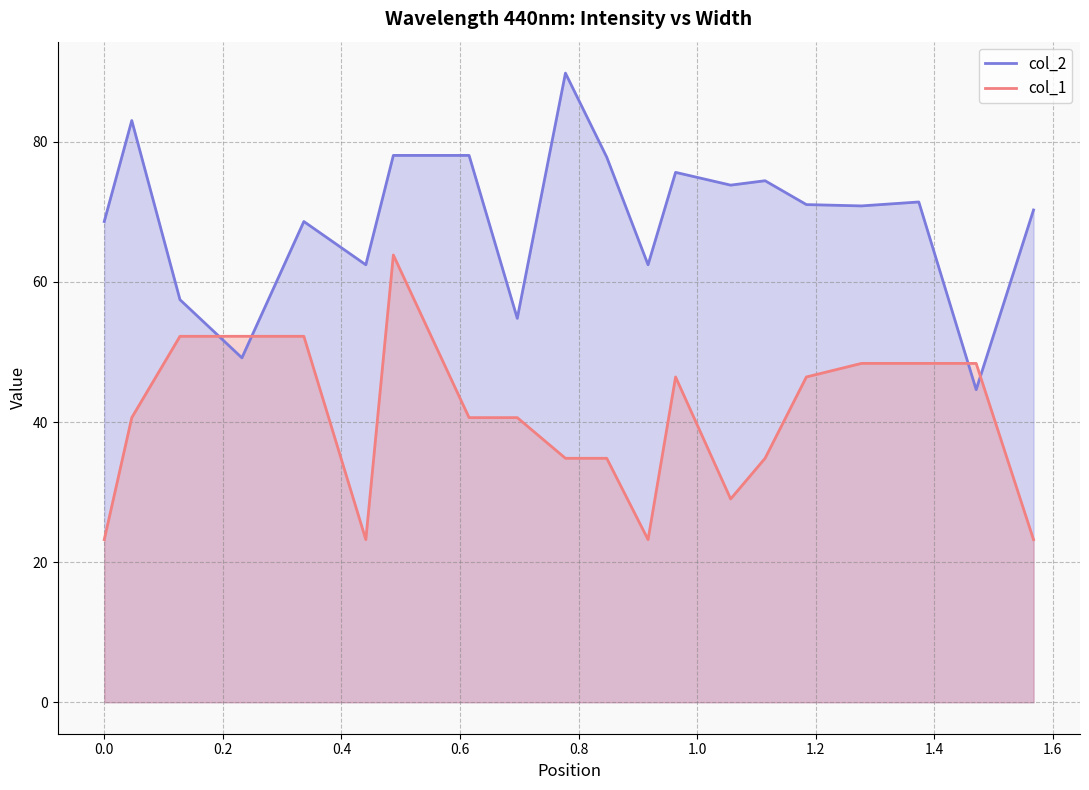

Which series has the largest total across all categories?

col_2